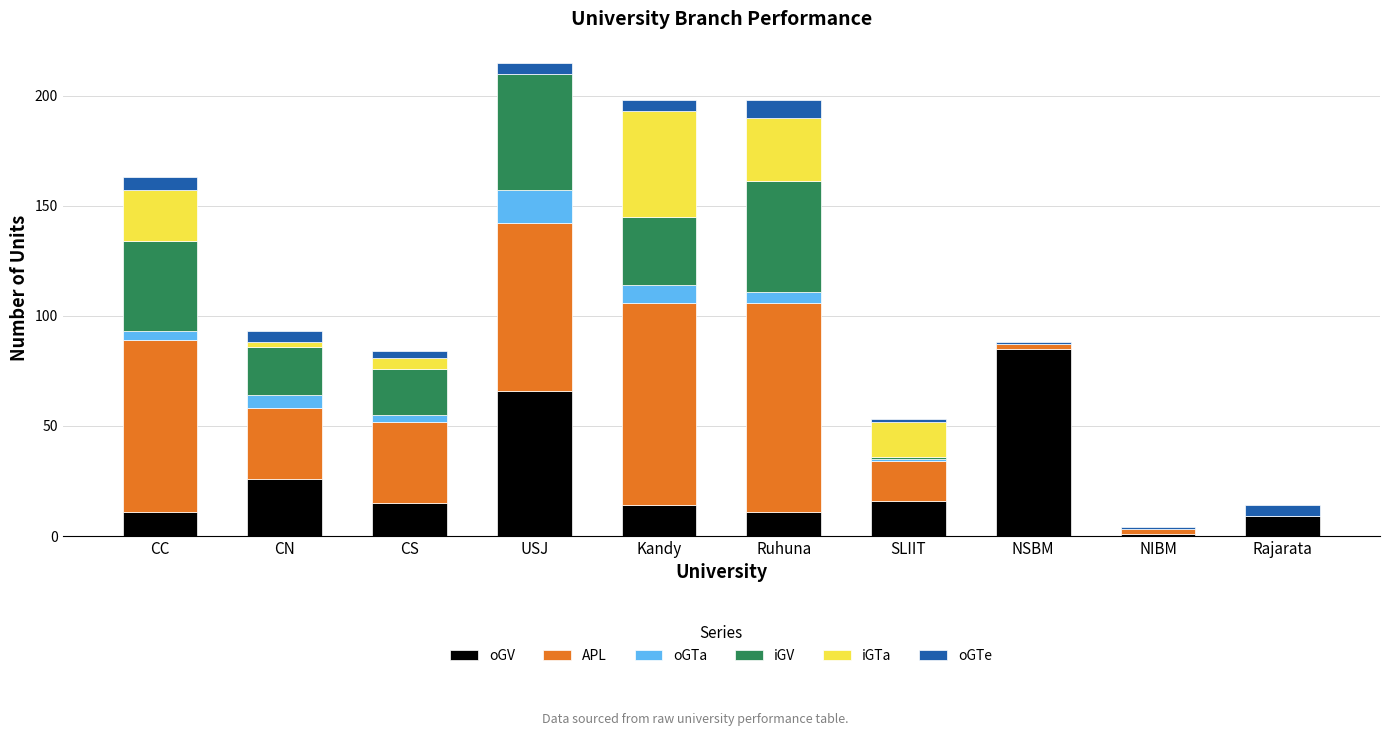

Where is oGV nearest to the value 43?

CN